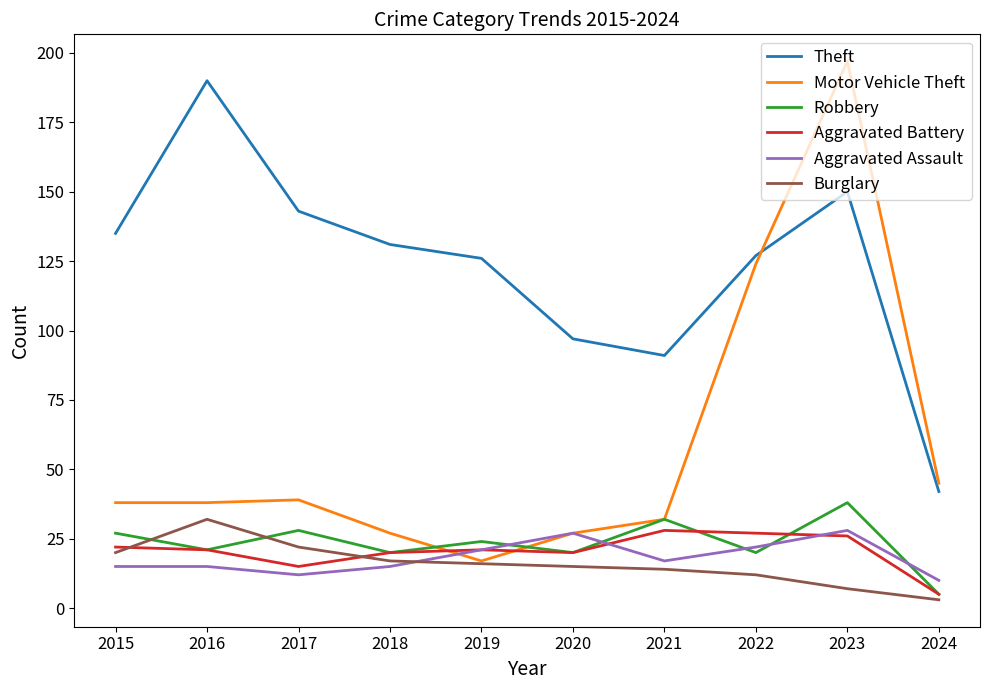

True or false: Theft and Aggravated Battery intersect in this chart.

False